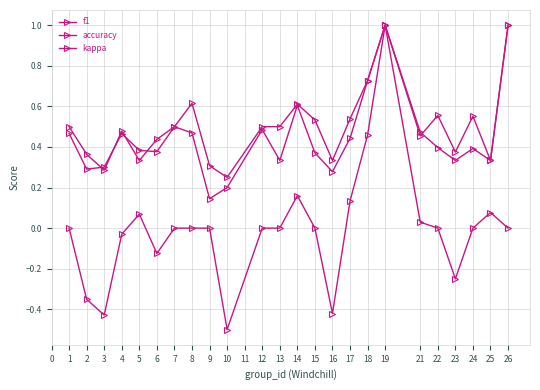

What is the value of the accuracy point at the 15th from the left?

0.3